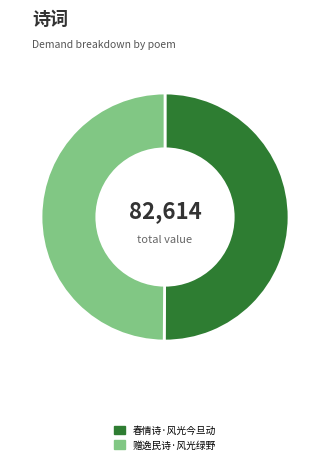

Count the number of slices in the pie.

2